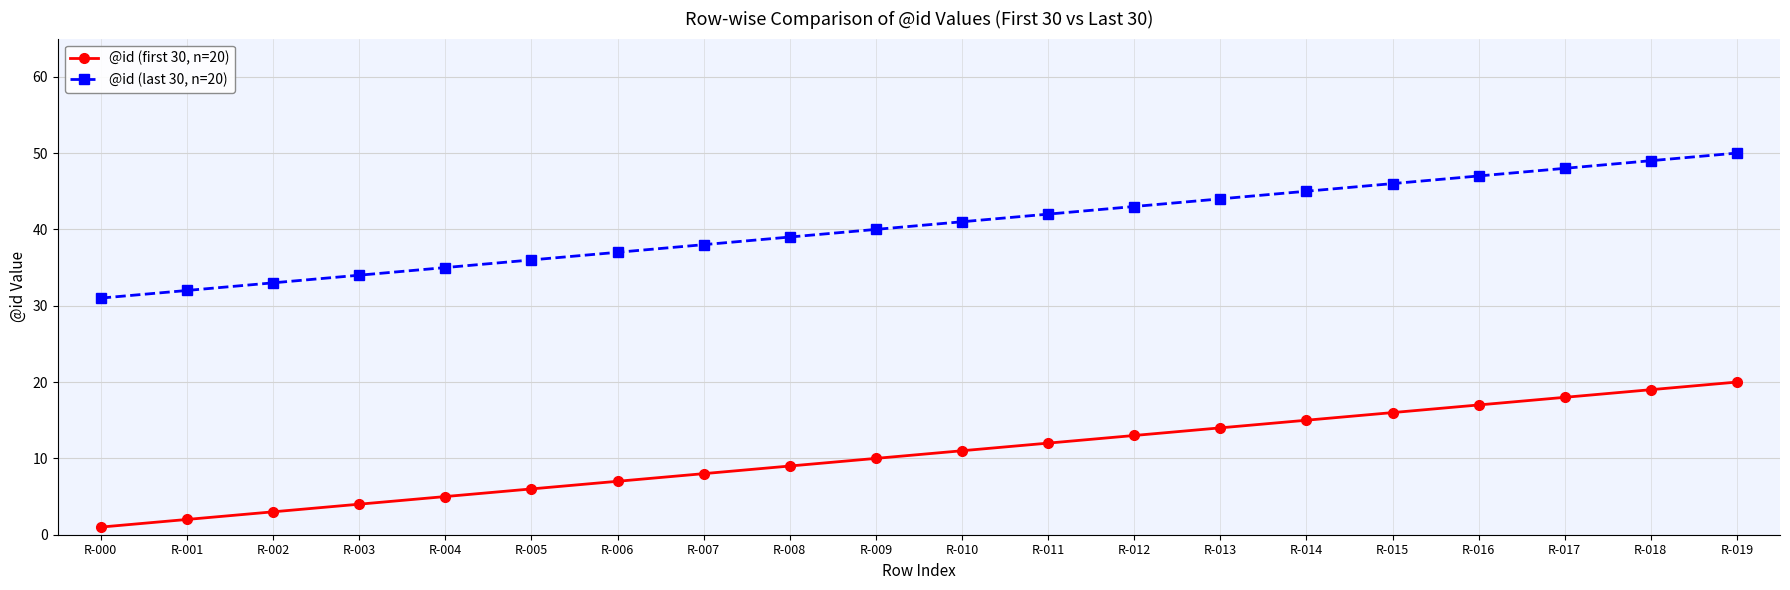

True or false: @id (last 30, n=20) and @id (first 30, n=20) intersect in this chart.

False